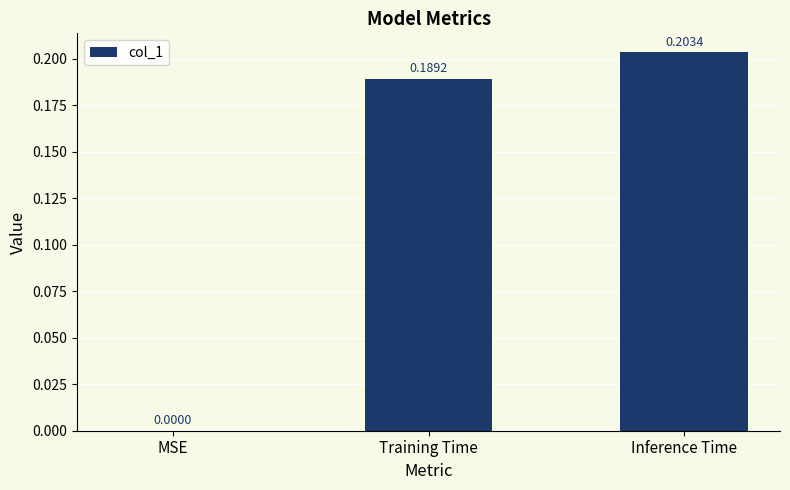

What is the sum of the values at Training Time and Inference Time?

0.4